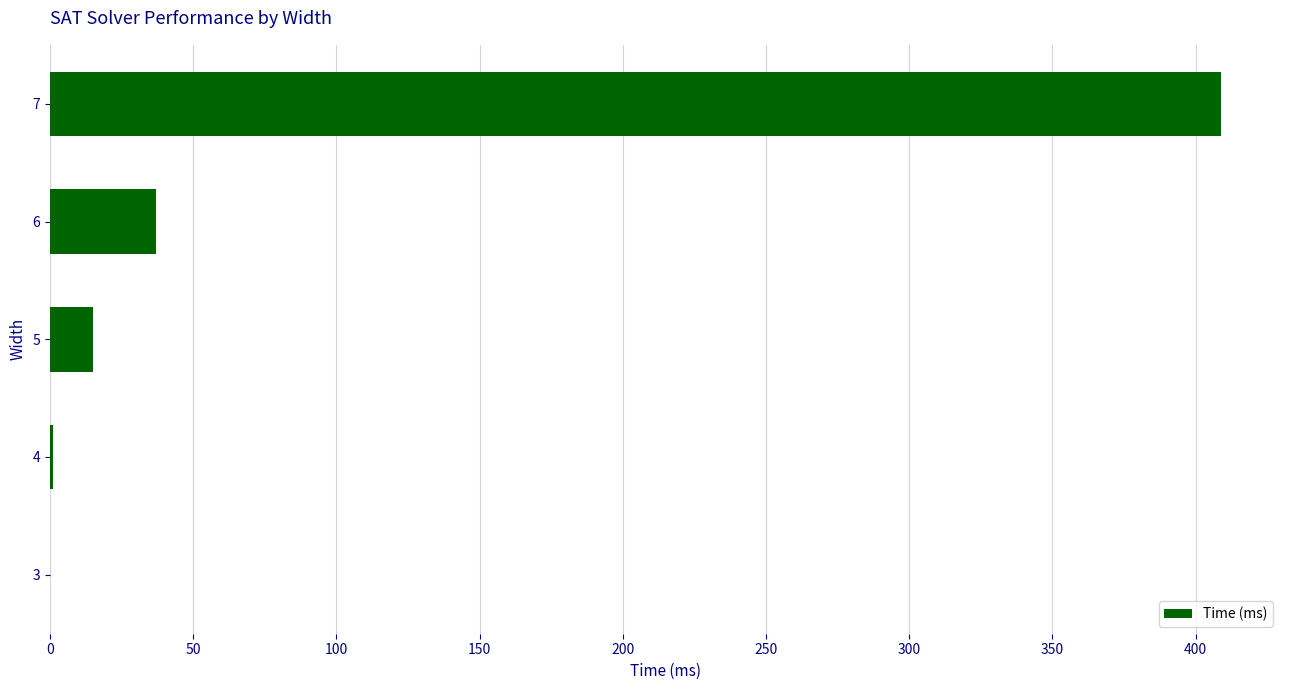

What is the sum of all values?

462